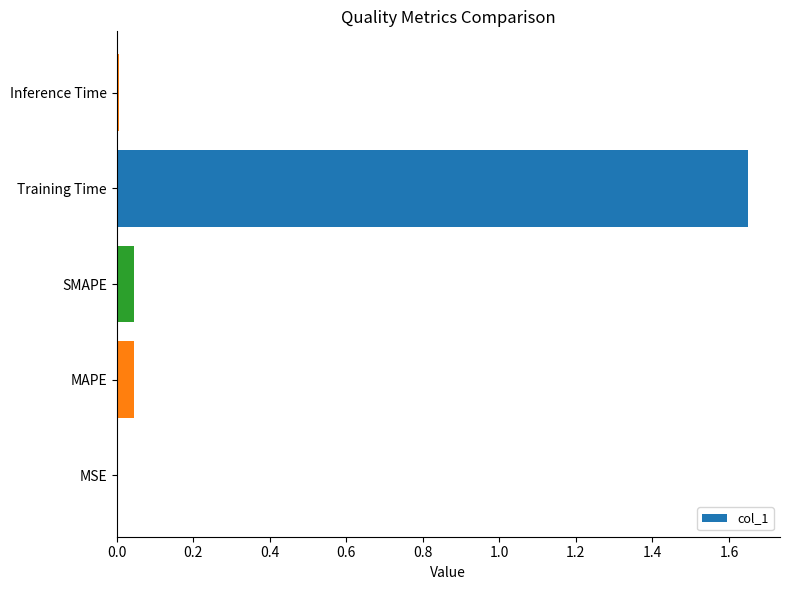

Does the chart contain stacked bars?

No